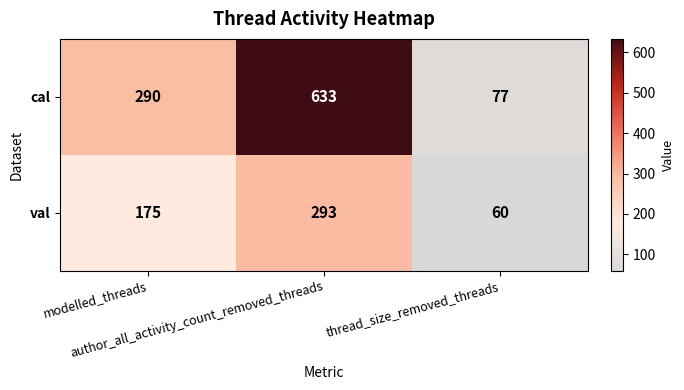

How many categories are shown in the chart?

3